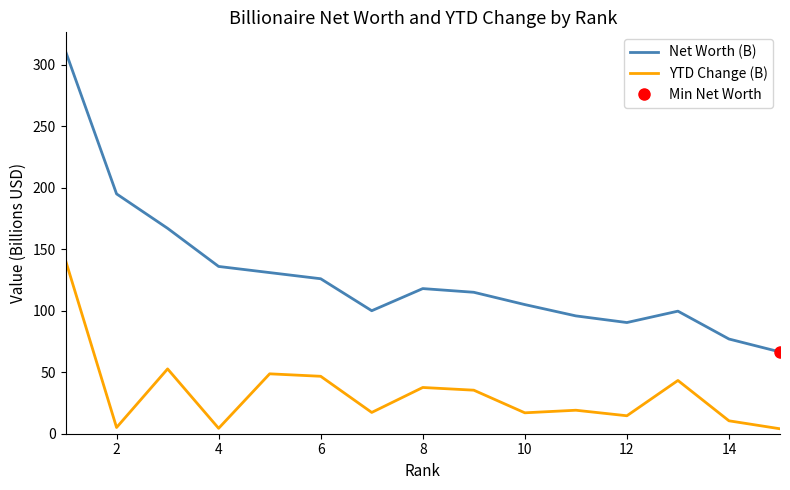

The value of YTD Change (B) at 6 is 46.7. True or false?

True